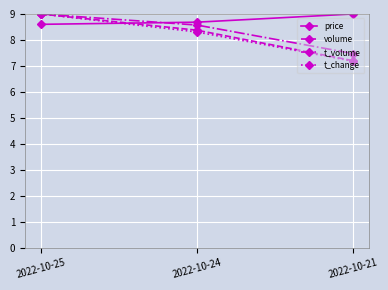

What is the value of the t_volume point at the 2nd from the left?

8.6